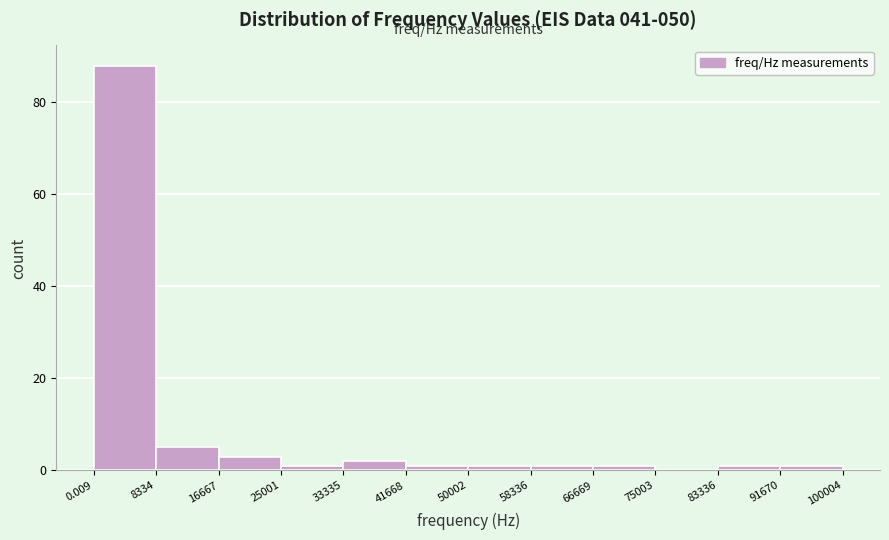

Which range on the x-axis has the tallest bar?

0.009 to 8334